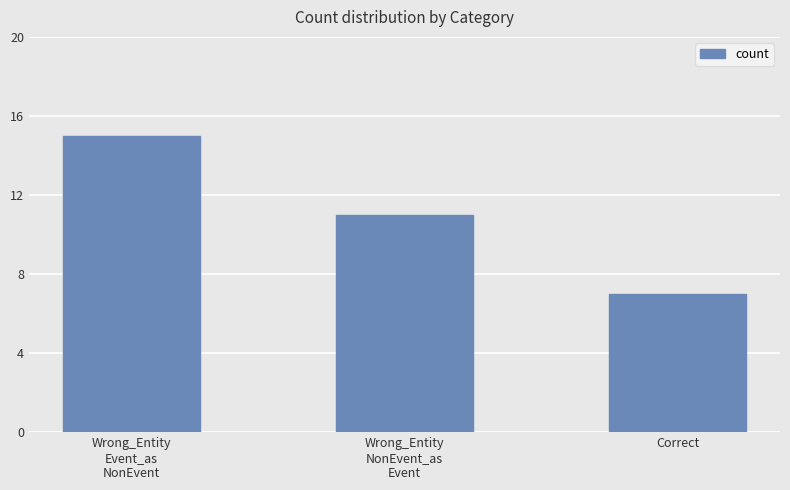

What is the sum of all values?

33